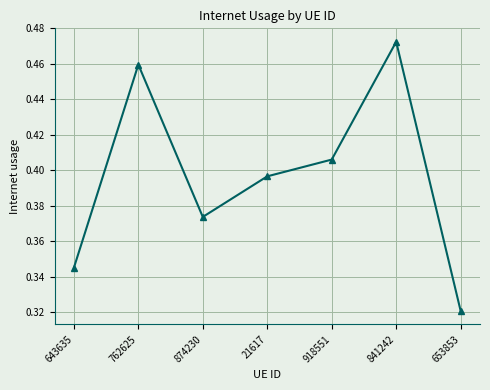

How many interior local valleys (lower than both neighbors) does the data have?

1